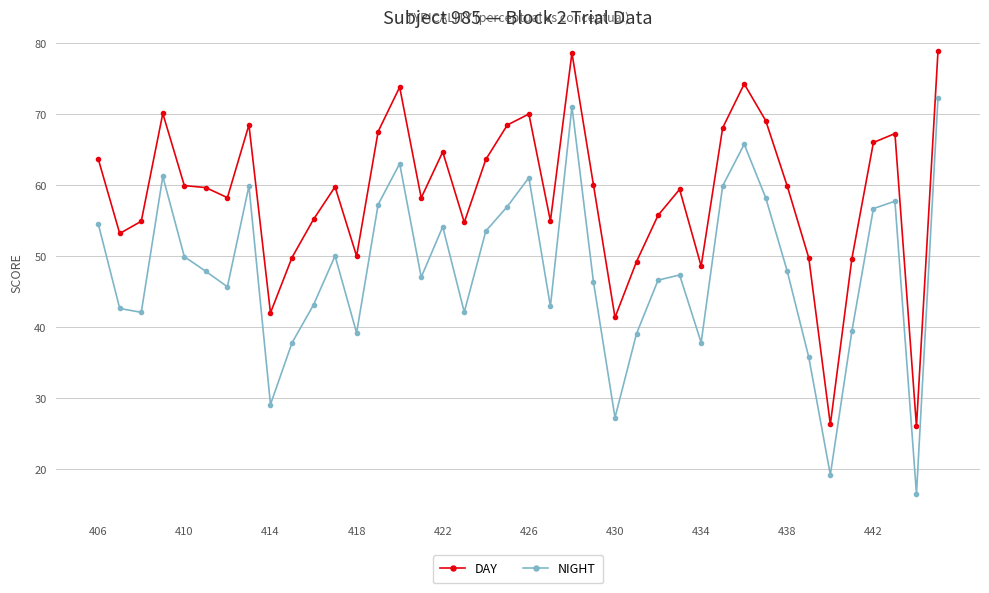

What are all the series names shown in the legend?

DAY, NIGHT